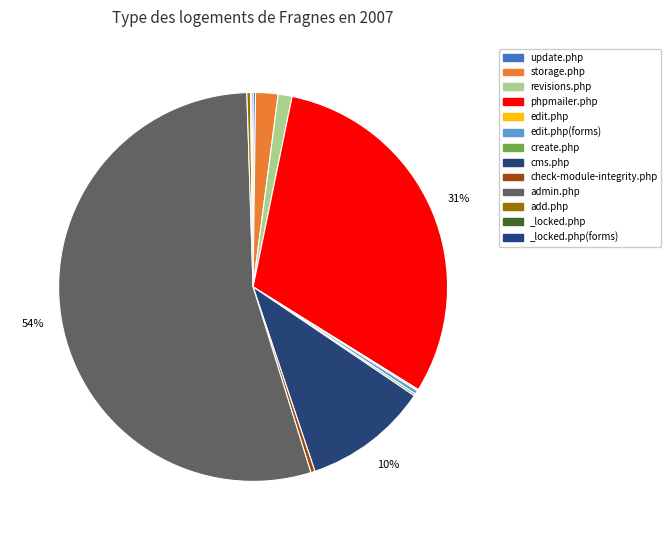

Rank the categories by value from highest to lowest.

admin.php, phpmailer.php, cms.php, storage.php, revisions.php, check-module-integrity.php, edit.php(forms), add.php, update.php, create.php, edit.php, _locked.php(forms), _locked.php